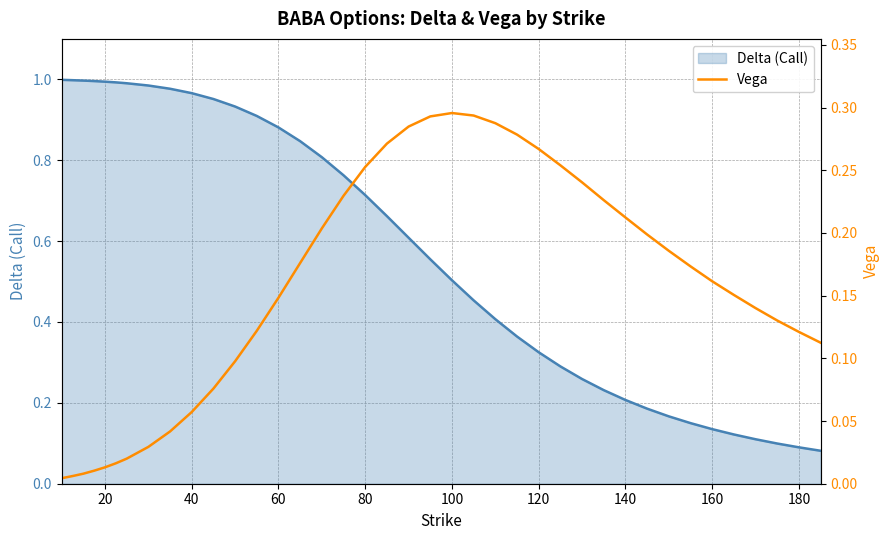

Between 12 and 26, which series saw the biggest shift?

Delta (Call)